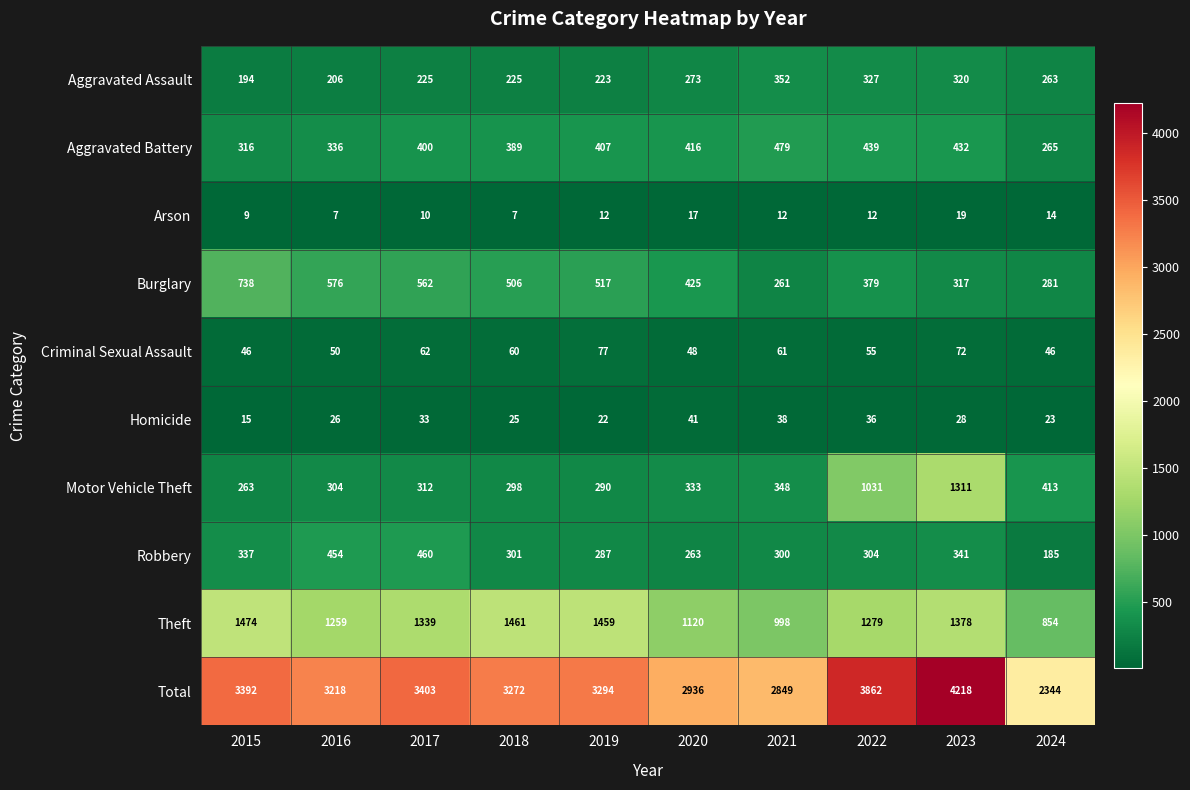

The value of Aggravated Battery at 2018 is 389. True or false?

True